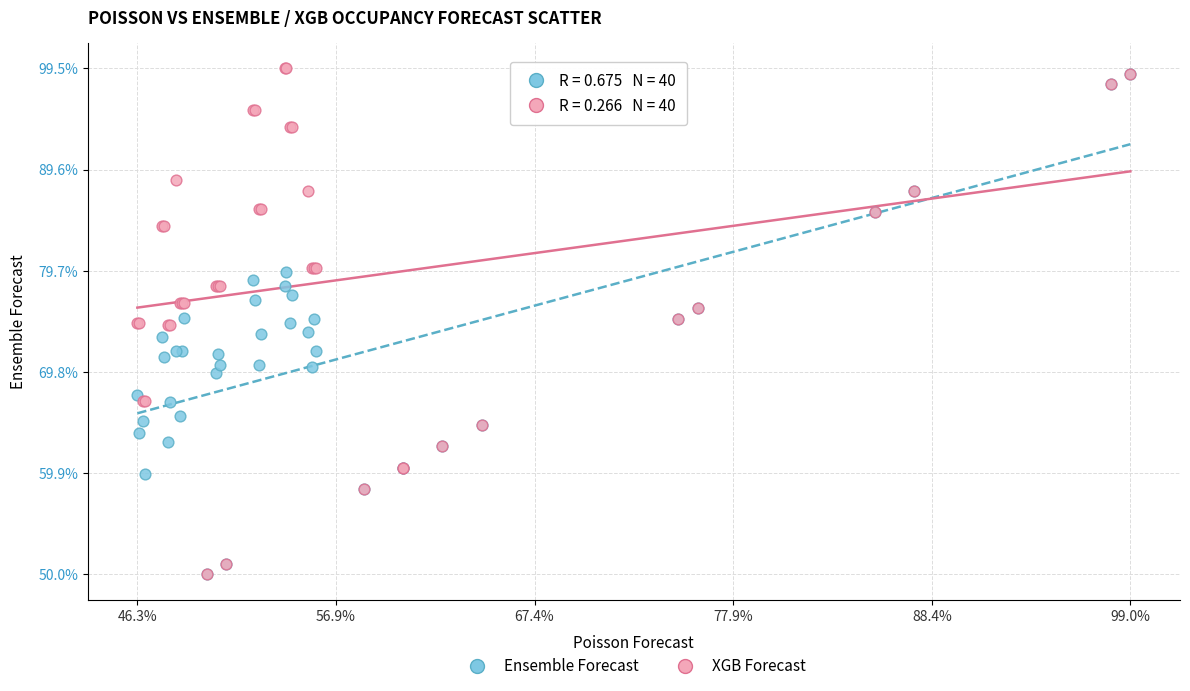

What are all the series names shown in the legend?

Ensemble Forecast, XGB Forecast